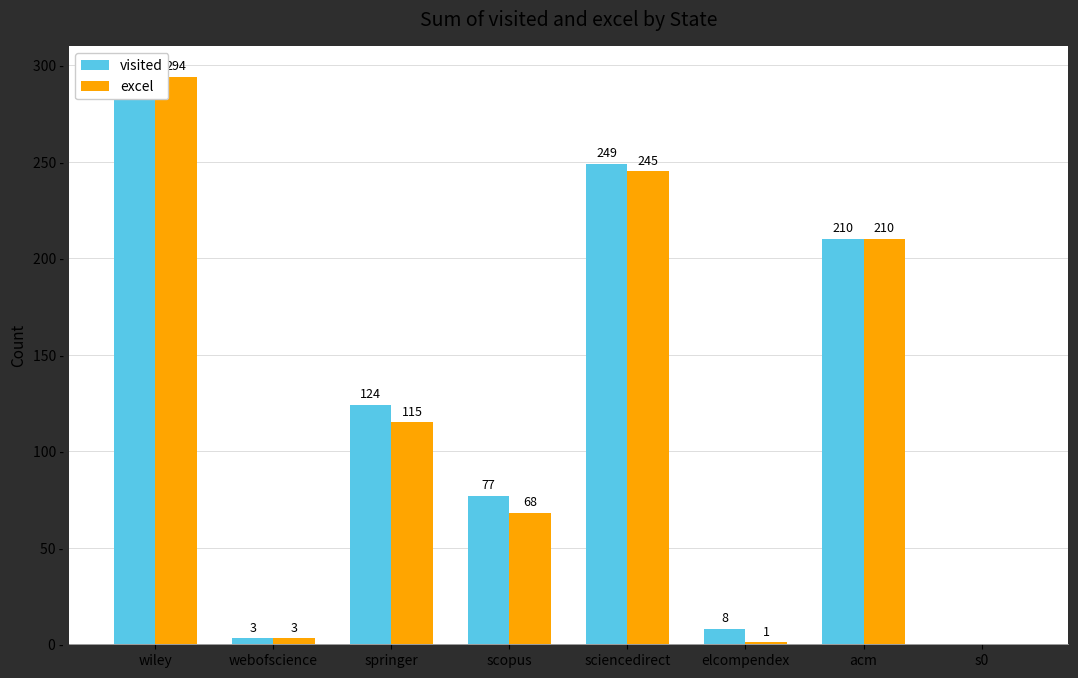

What is the maximum value for visited?

295